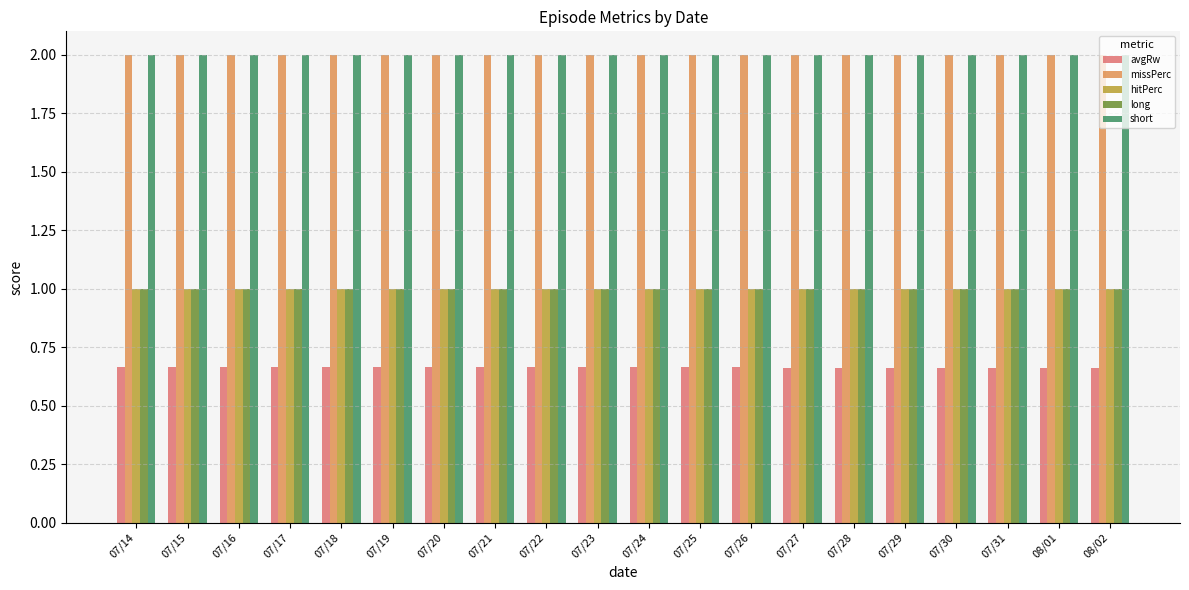

Is the value of hitPerc at 08/02 greater than the value of avgRw at 07/23?

Yes